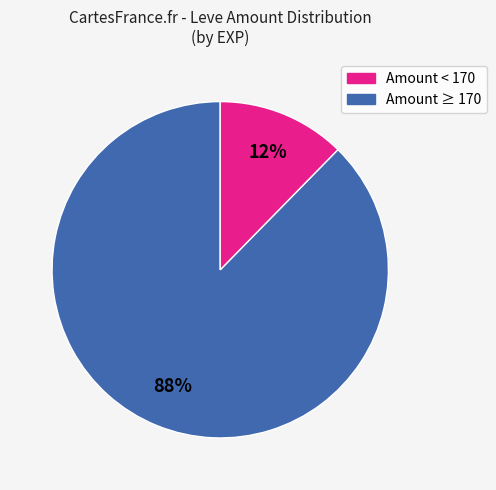

Is there a majority slice in this chart?

Yes